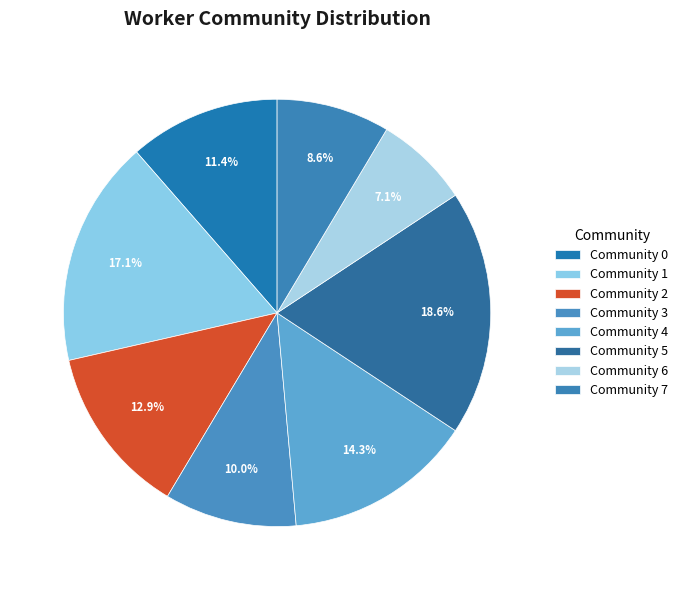

What is the ratio of the value at Community 7 to the value at Community 2?

0.7